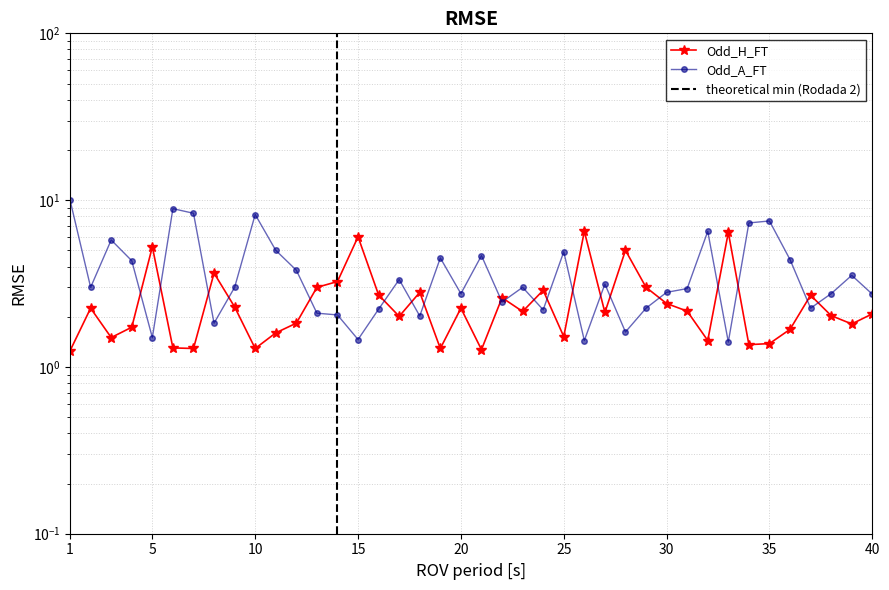

In Odd_A_FT, how many points are higher than both neighbors (excluding endpoints)?

12